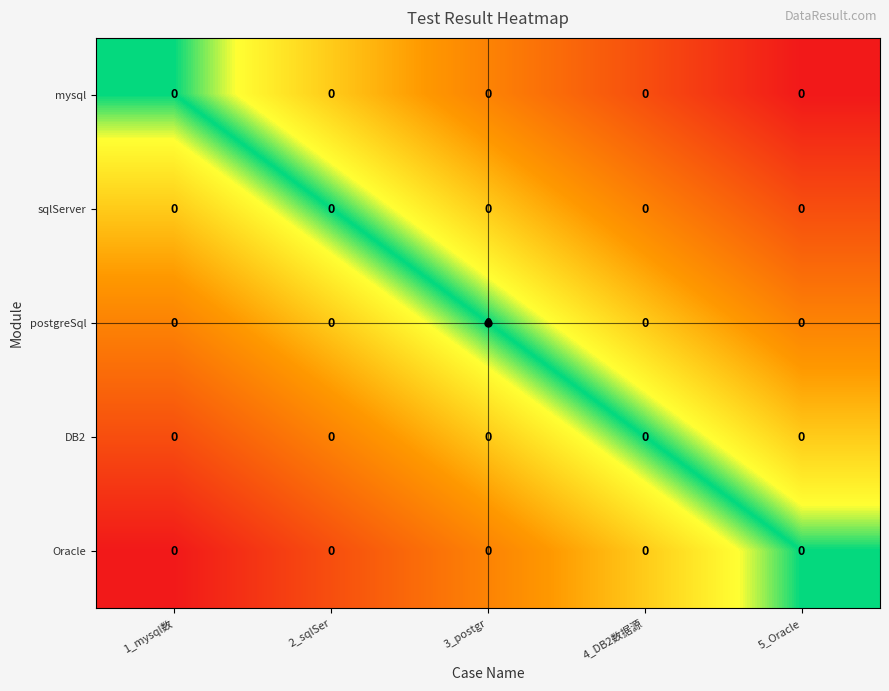

Rank the series by their average value, from highest to lowest.

mysql, sqlServer, postgreSql, DB2, Oracle